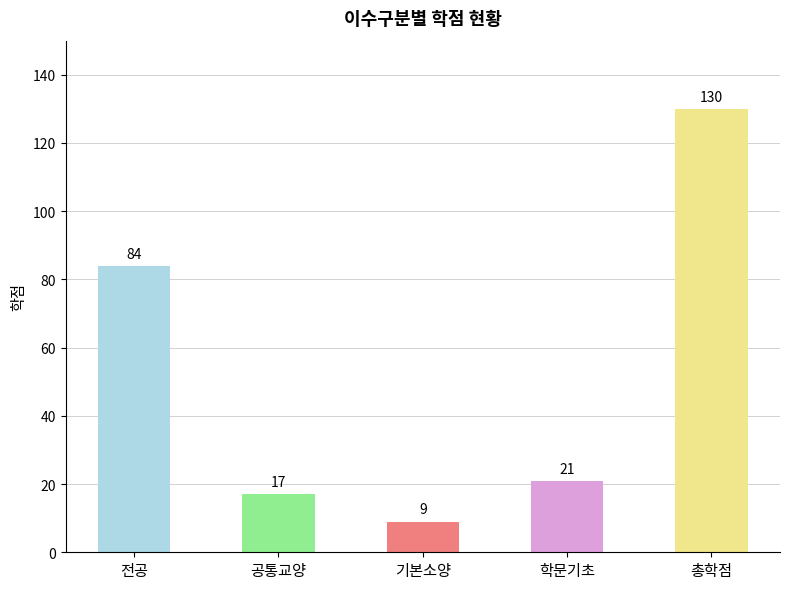

What position from the left is 전공?

1